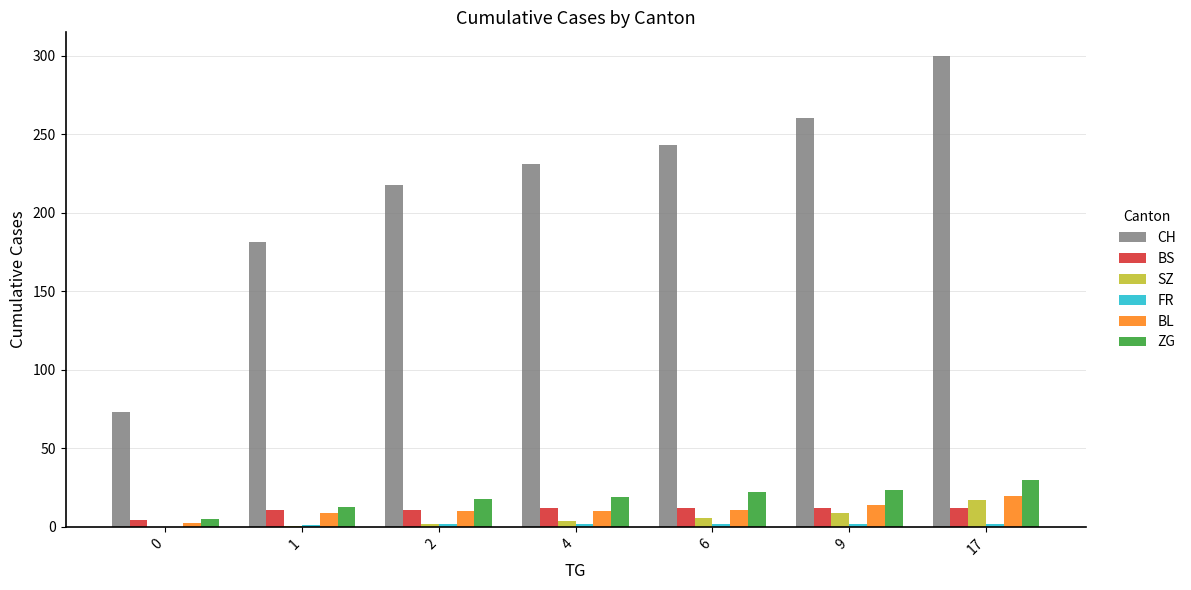

Which label corresponds to the largest value in the chart?

17